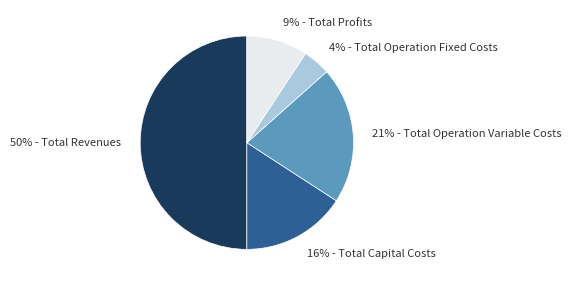

To the nearest percent, what is the difference between the largest and smallest slice percentages?

46%